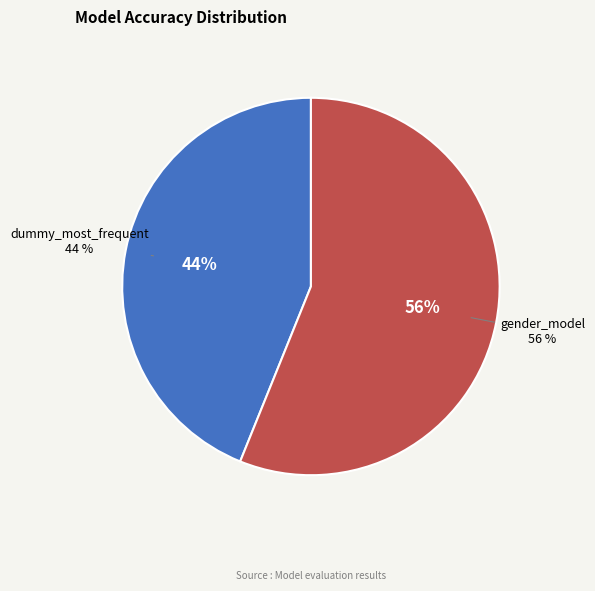

To the nearest percent, what portion does dummy_most_frequent represent?

44%